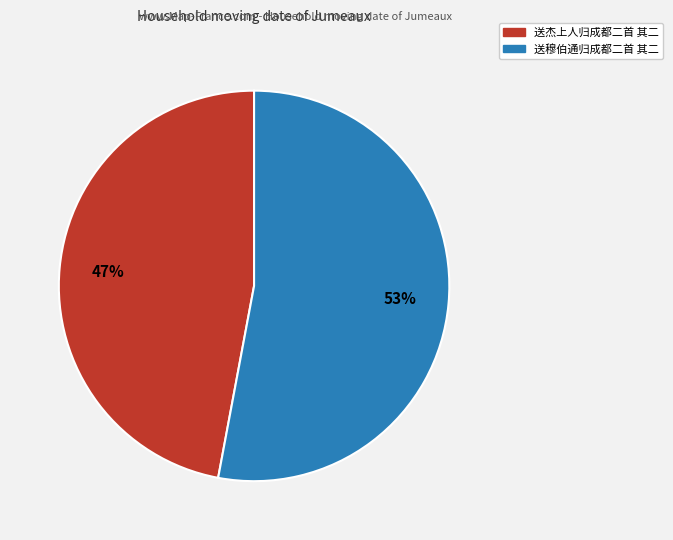

Combined, do 送穆伯通归成都二首 其二 and 送杰上人归成都二首 其二 account for over 50%?

Yes